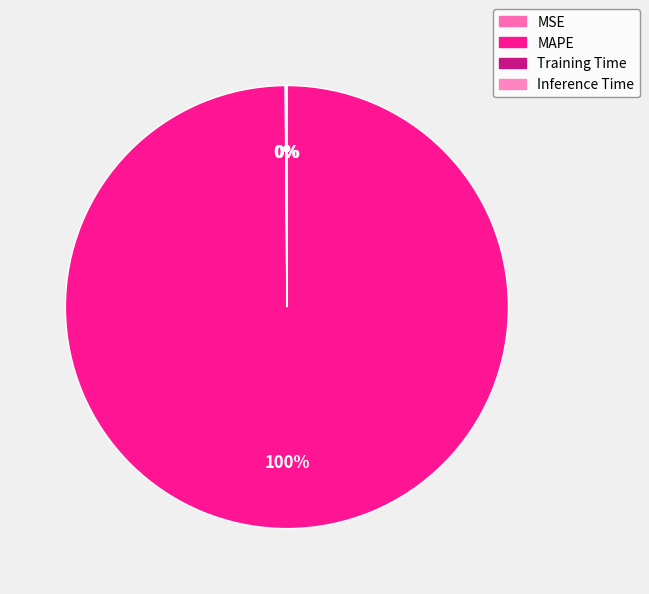

Does MSE account for over 50% of the chart?

No